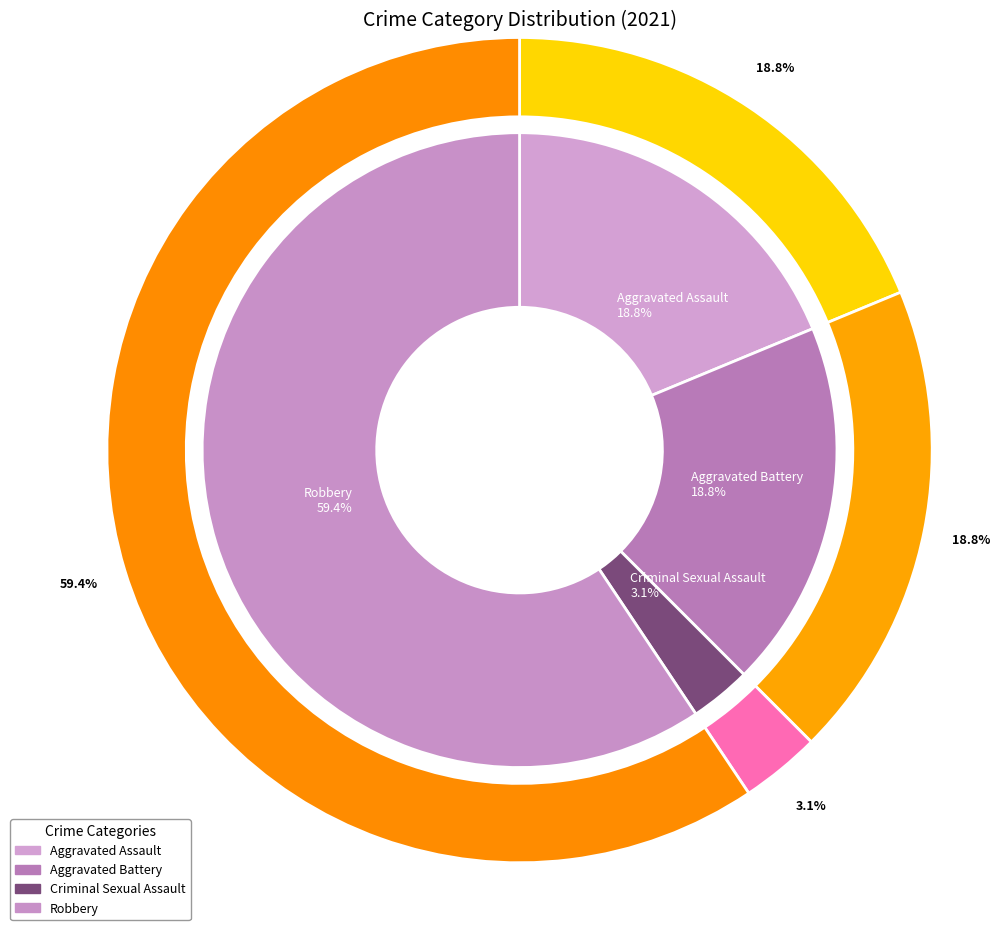

What percentage is the Robbery slice, to the nearest percent?

59%